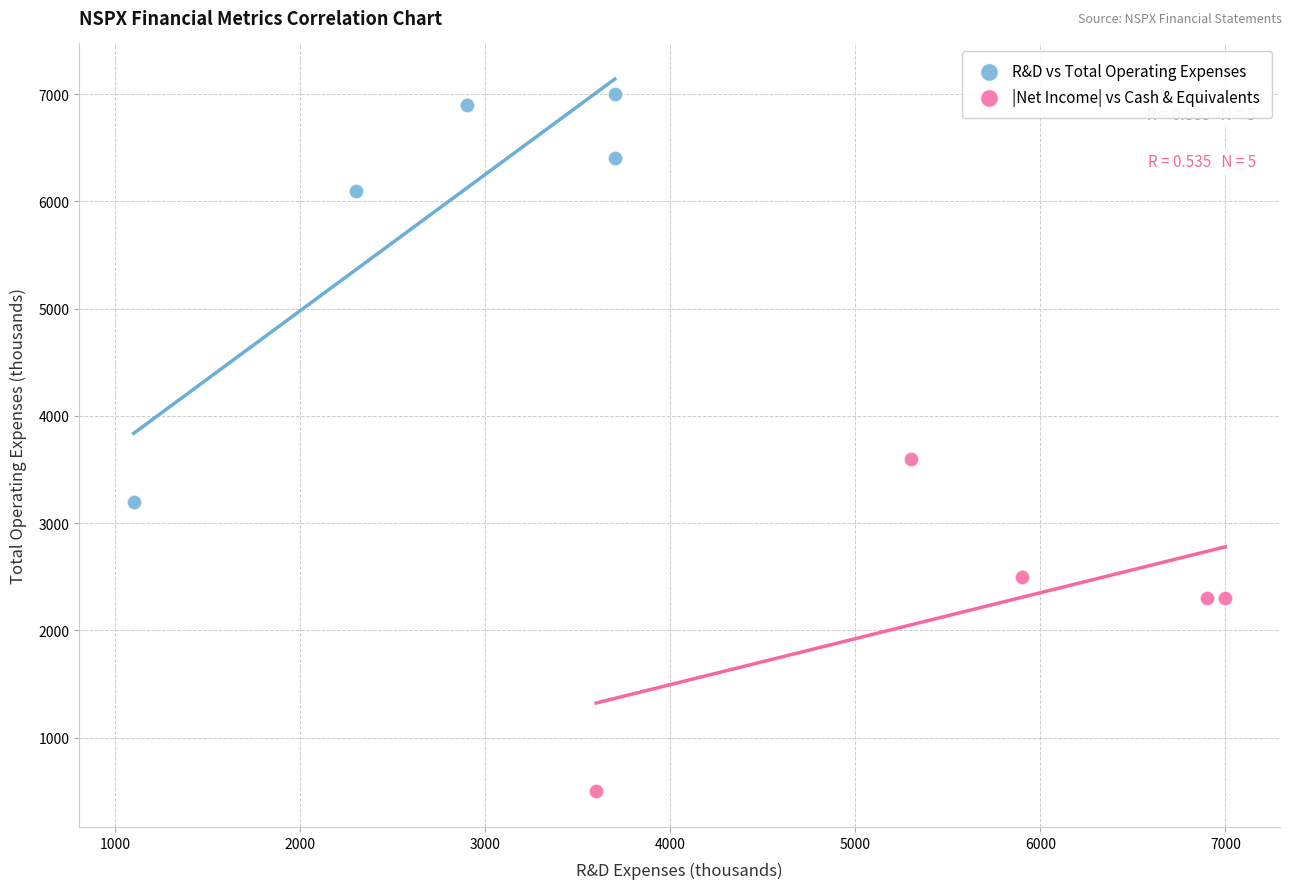

Which series reaches the maximum Y coordinate?

R&D vs Total Operating Expenses